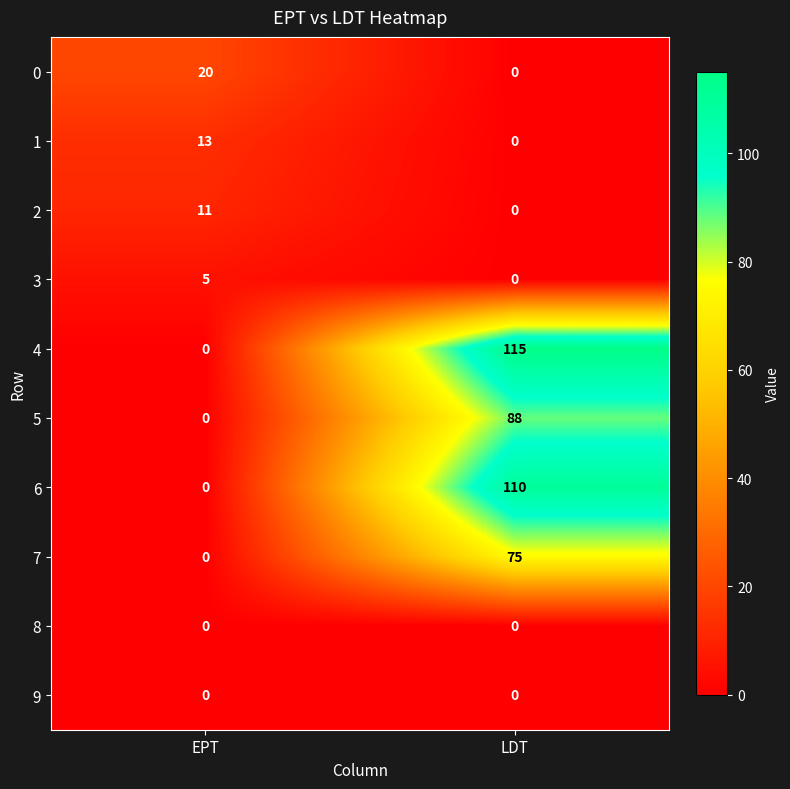

The value of 2 at LDT is 5. True or false?

False